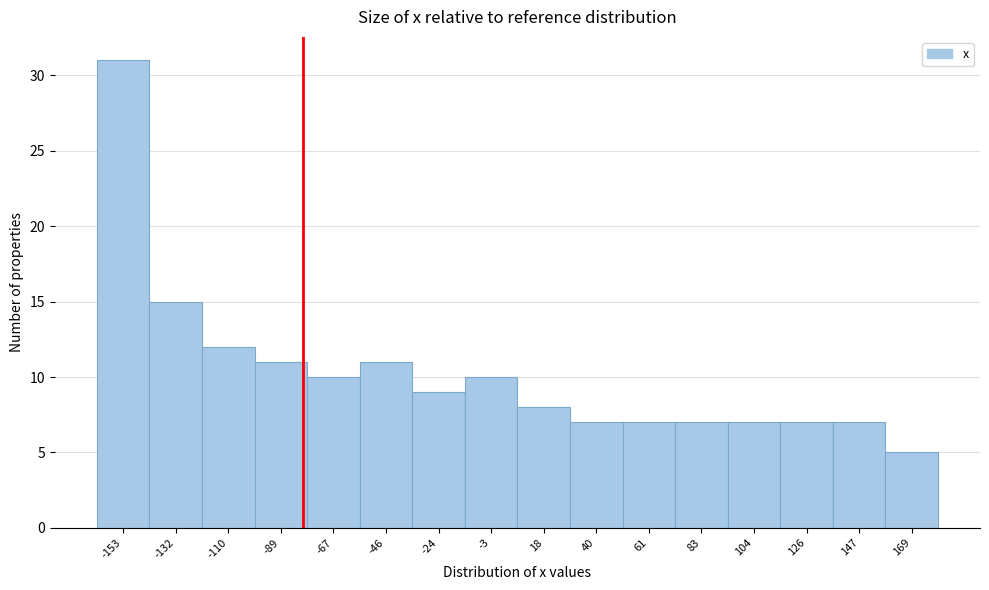

Reading left to right, list every bar in this chart as the range it spans on the x-axis followed by its height. Neither the bar edges nor the heights are printed on the chart, so give them approximately, as read against the axes.

-165 to -145: 31
-145 to -120: 15
-120 to -100: 12
-100 to -80: 11
-80 to -55: 10
-55 to -35: 11
-35 to -15: 9
-15 to 10: 10
10 to 30: 8
30 to 50: 7
50 to 70: 7
70 to 95: 7
95 to 115: 7
115 to 135: 7
135 to 160: 7
160 to 180: 5